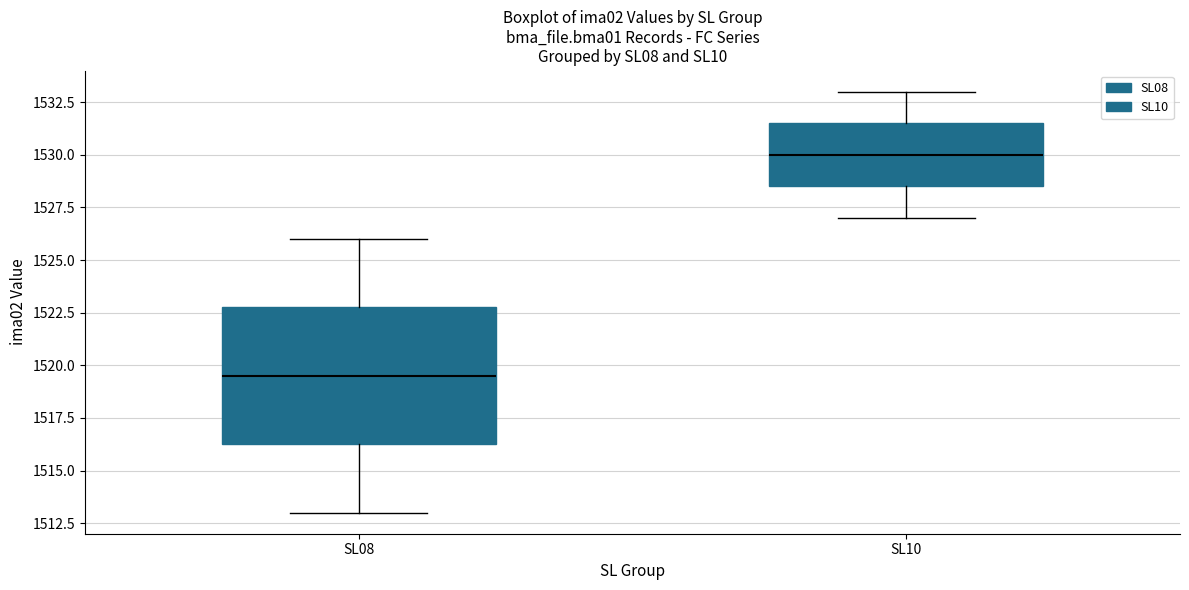

Reading left to right, transcribe this box plot: for each box, give where its median line is, the range the box spans, and where its two whiskers end, as read against the y-axis. The values are not printed on the chart, so give them approximately, as read against the axis.

SL08: median 1519.5, box 1516.5 to 1523.0, whiskers 1513.0 to 1526.0
SL10: median 1530.0, box 1528.5 to 1531.5, whiskers 1527.0 to 1533.0